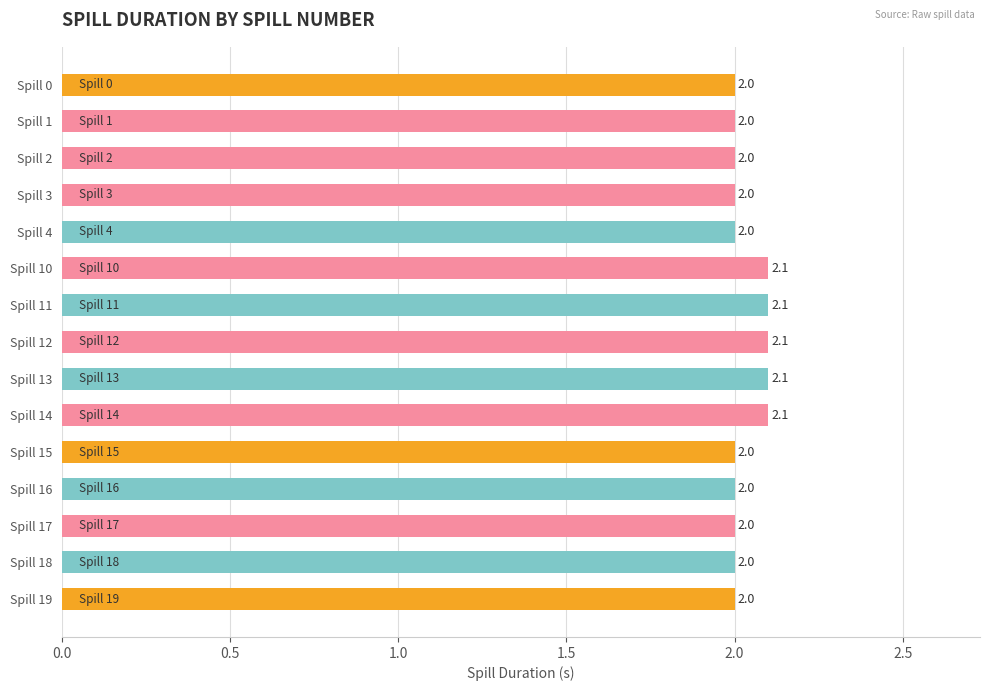

What is the average value?

2.0